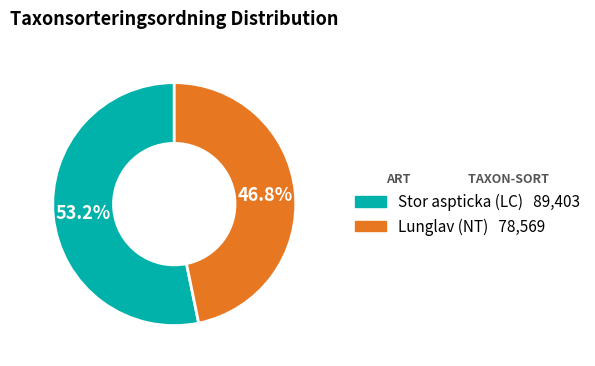

Approximately how many times larger is the value at Stor aspticka (LC) compared to Lunglav (NT)?

1.1